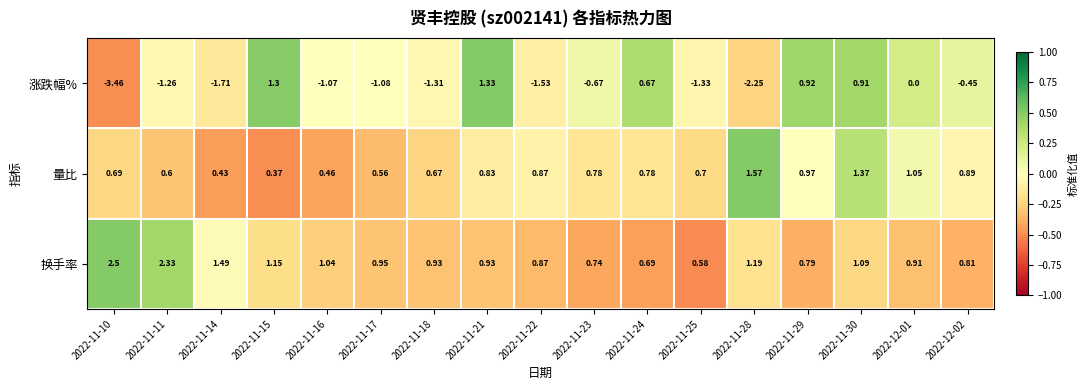

Rank the series by their average value, from highest to lowest.

换手率, 量比, 涨跌幅%